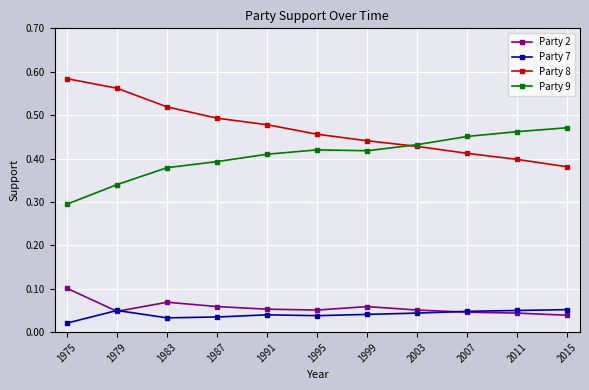

The value of Party 8 at 2011 is 0.4. True or false?

True